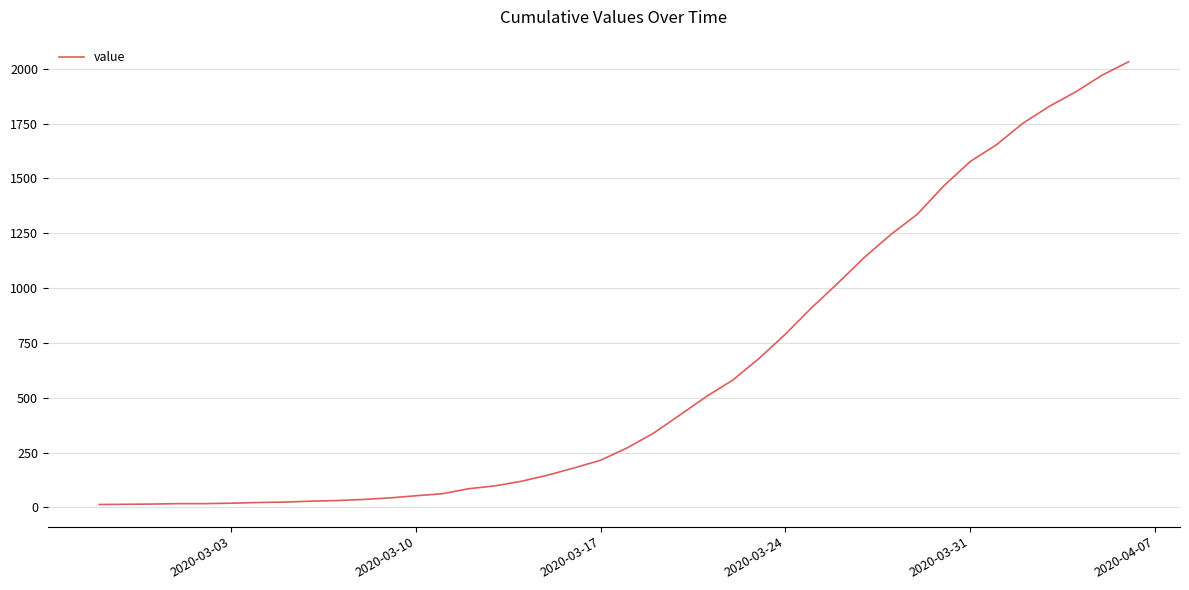

Count the number of categories in the chart.

40